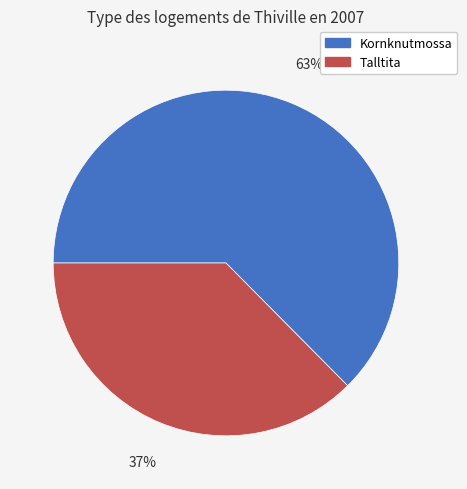

The Kornknutmossa slice represents 52% of the pie. True or false?

False